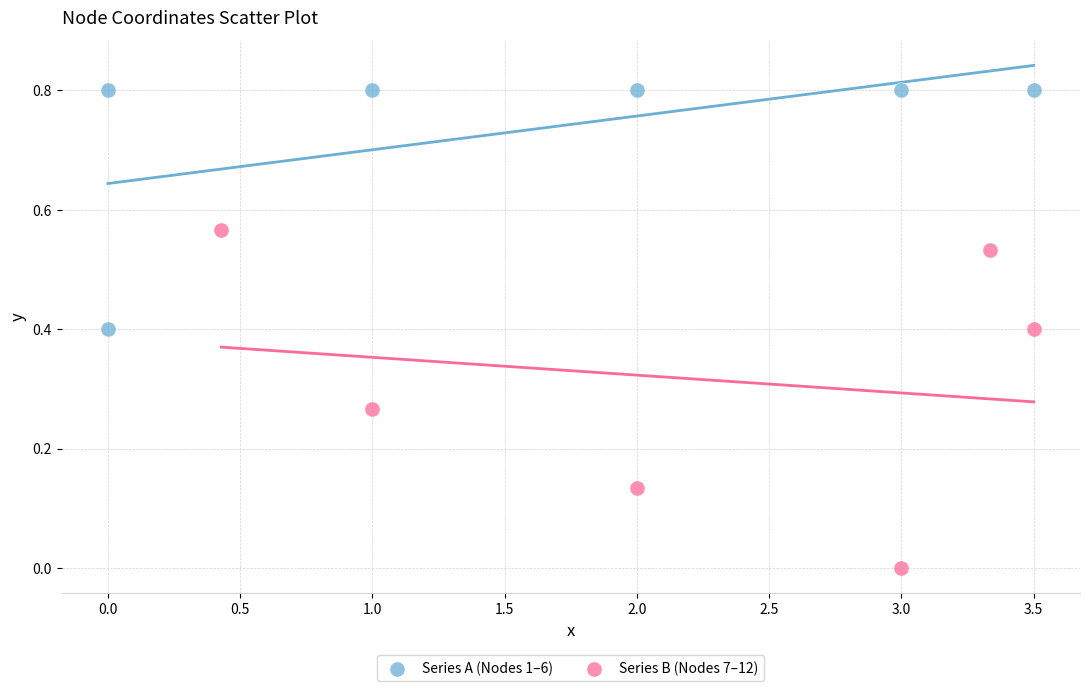

Which series contains the lowest Y value?

Series B (Nodes 7–12)